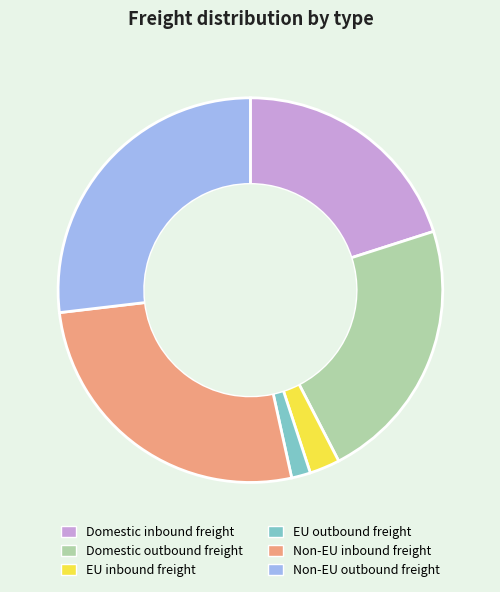

Combined, do EU inbound freight and Non-EU outbound freight account for over 50%?

No